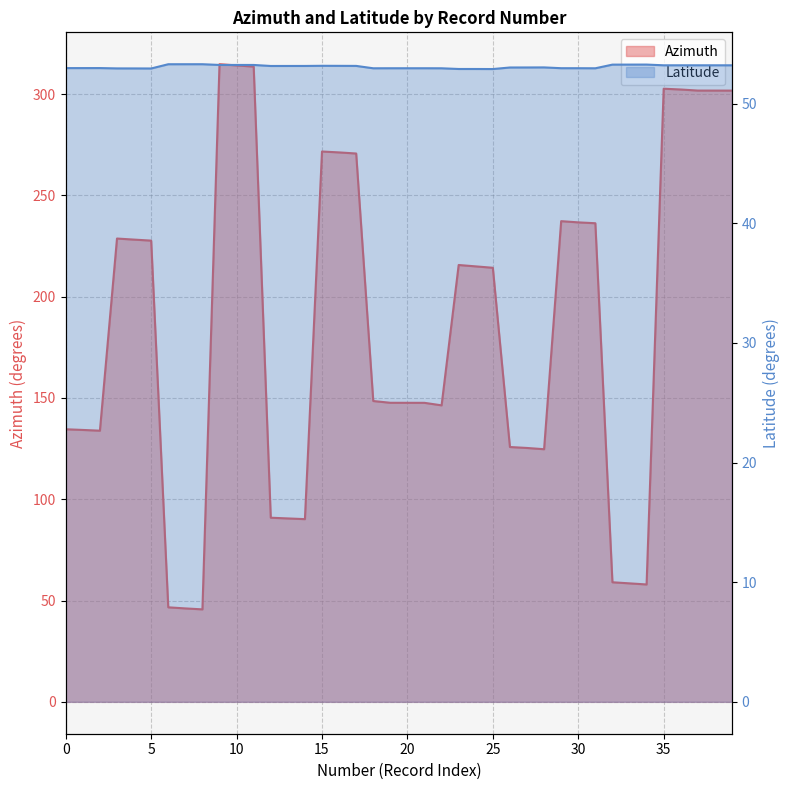

What is the sum of all Azimuth values?

7406.6